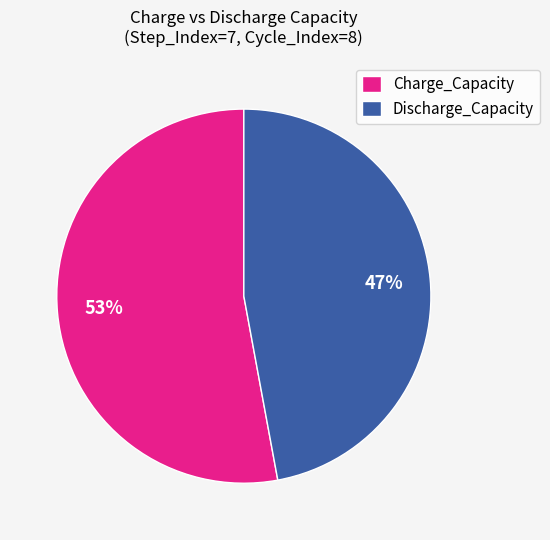

Between Charge_Capacity and Discharge_Capacity, which is larger?

Charge_Capacity